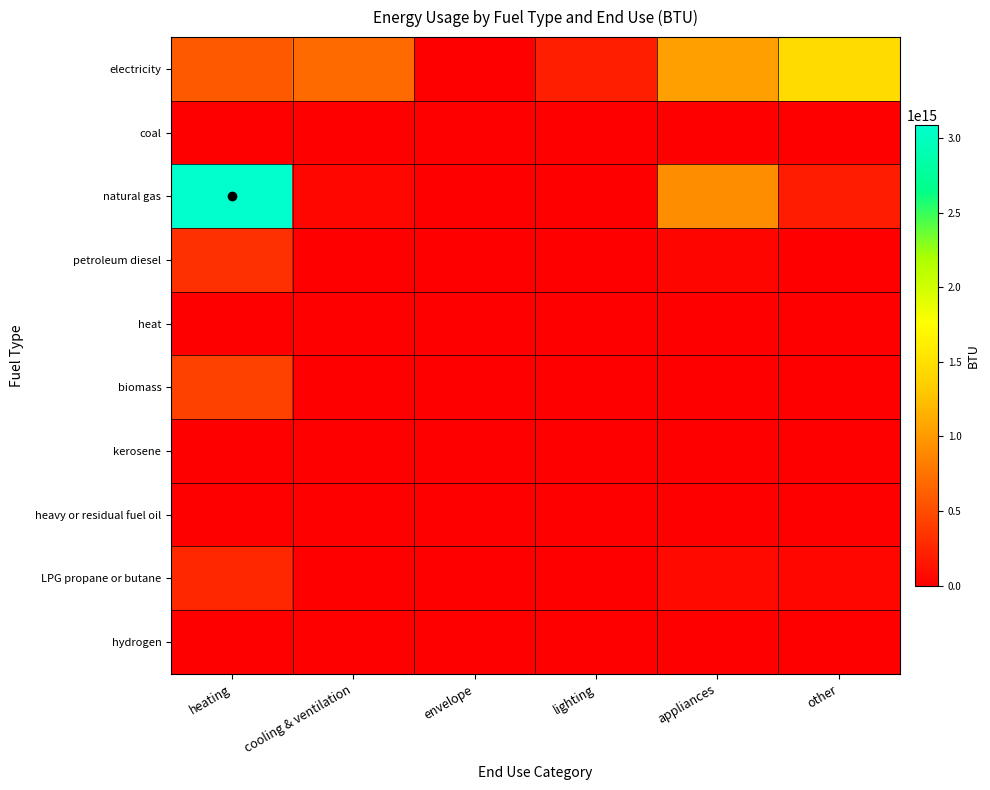

Reading left to right, extract all data points from this chart.

electricity: heating=579323252003561.9	cooling & ventilation=699114599854286.5	envelope=0.0	lighting=208212372055371.1	appliances=1040460179713429.6	other=1458379368250627.2
coal: heating=0.0	cooling & ventilation=0.0	envelope=0.0	lighting=0.0	appliances=0.0	other=0.0
natural gas: heating=3086420459159718.0	cooling & ventilation=49249180280093.9	envelope=0.0	lighting=0.0	appliances=925827836153161.1	other=187115337488869.1
petroleum diesel: heating=322229212660892.1	cooling & ventilation=0.0	envelope=0.0	lighting=0.0	appliances=40484971100137.6	other=6211132194608.6
heat: heating=0.0	cooling & ventilation=0.0	envelope=0.0	lighting=0.0	appliances=0.0	other=0.0
biomass: heating=429955239051242.6	cooling & ventilation=0.0	envelope=0.0	lighting=0.0	appliances=0.0	other=0.0
kerosene: heating=0.0	cooling & ventilation=0.0	envelope=0.0	lighting=0.0	appliances=0.0	other=0.0
heavy or residual fuel oil: heating=0.0	cooling & ventilation=0.0	envelope=0.0	lighting=0.0	appliances=0.0	other=0.0
LPG propane or butane: heating=254007580668663.5	cooling & ventilation=0.0	envelope=0.0	lighting=0.0	appliances=66456431312231.8	other=55156219865619.7
hydrogen: heating=0.0	cooling & ventilation=0.0	envelope=0.0	lighting=0.0	appliances=0.0	other=0.0